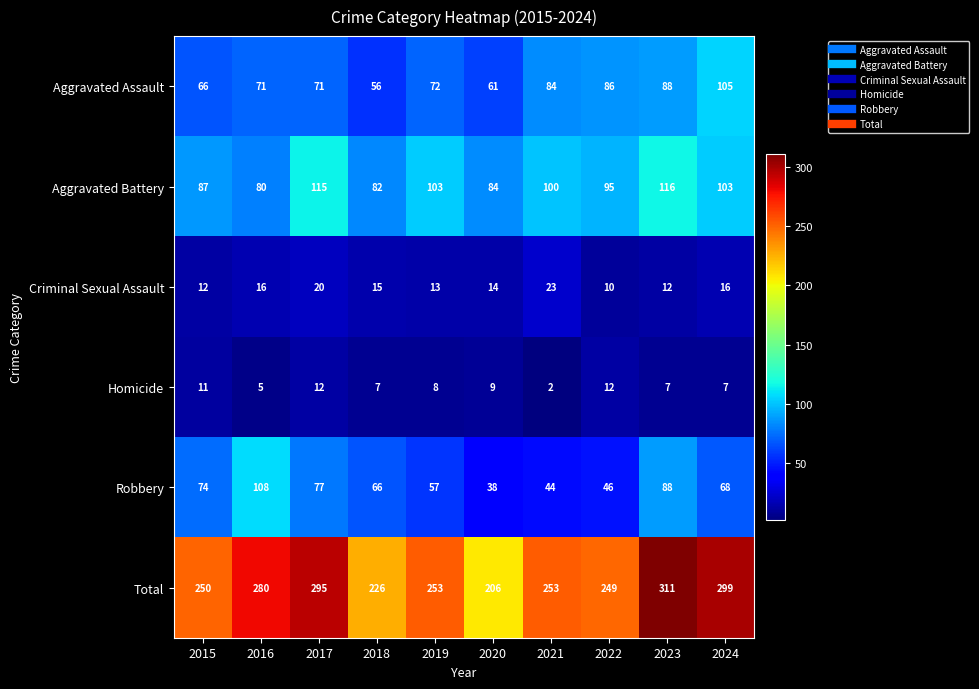

Rank the series at 2019 from highest to lowest value.

Total, Aggravated Battery, Aggravated Assault, Robbery, Criminal Sexual Assault, Homicide